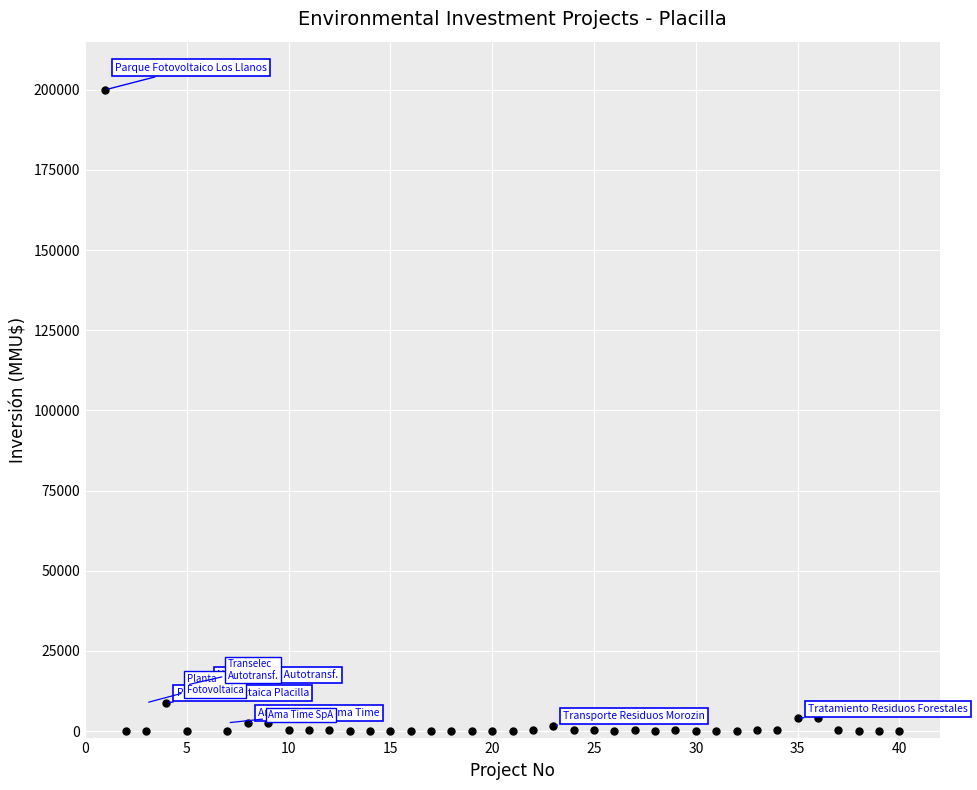

What is the range of Y values (max minus min)?

200000